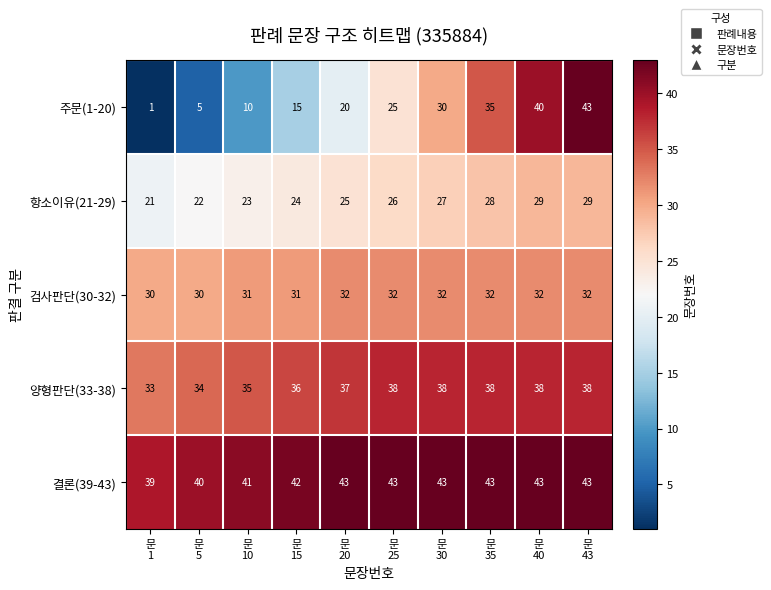

What is the sum of all 검사판단(30-32) values?

314